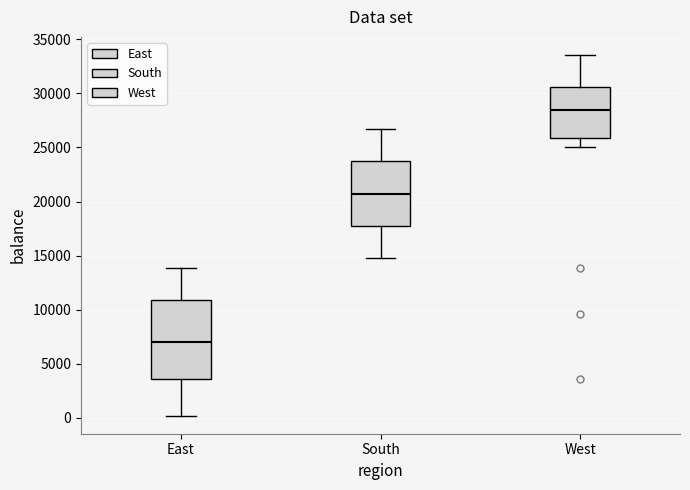

Where is the lower edge of the box for East on the y-axis? The values are not printed on the chart, so give them approximately, as read against the axis.

3500